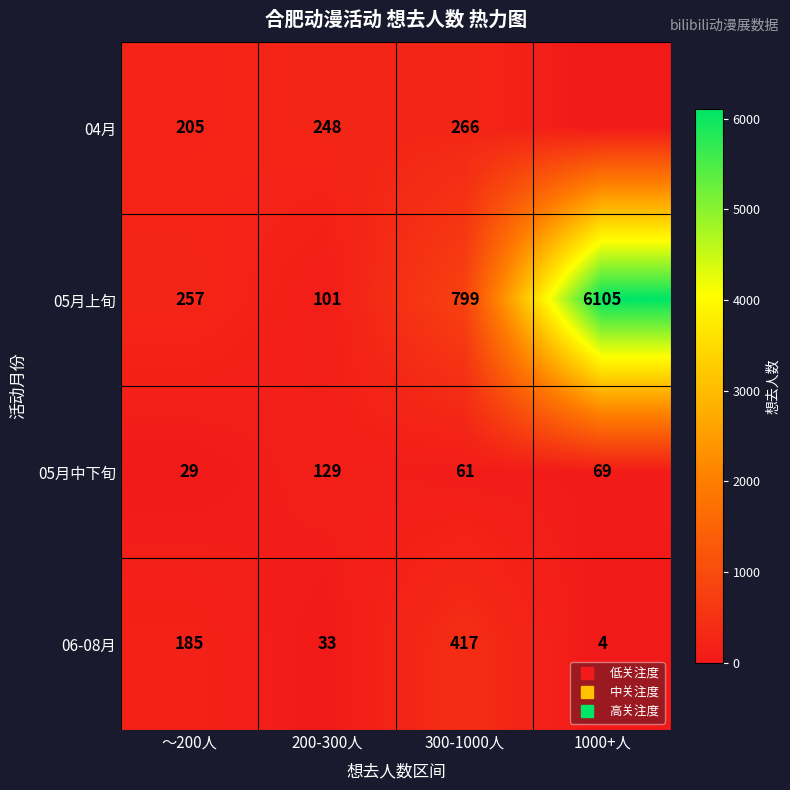

True or false: 04月 has a value of 248 at 200-300人.

True